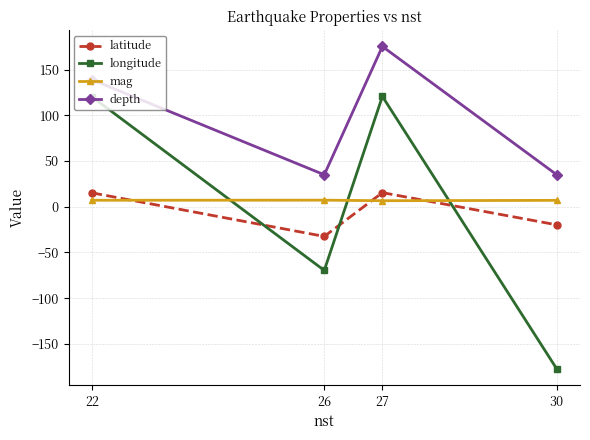

Which series has the widest spread of values?

longitude